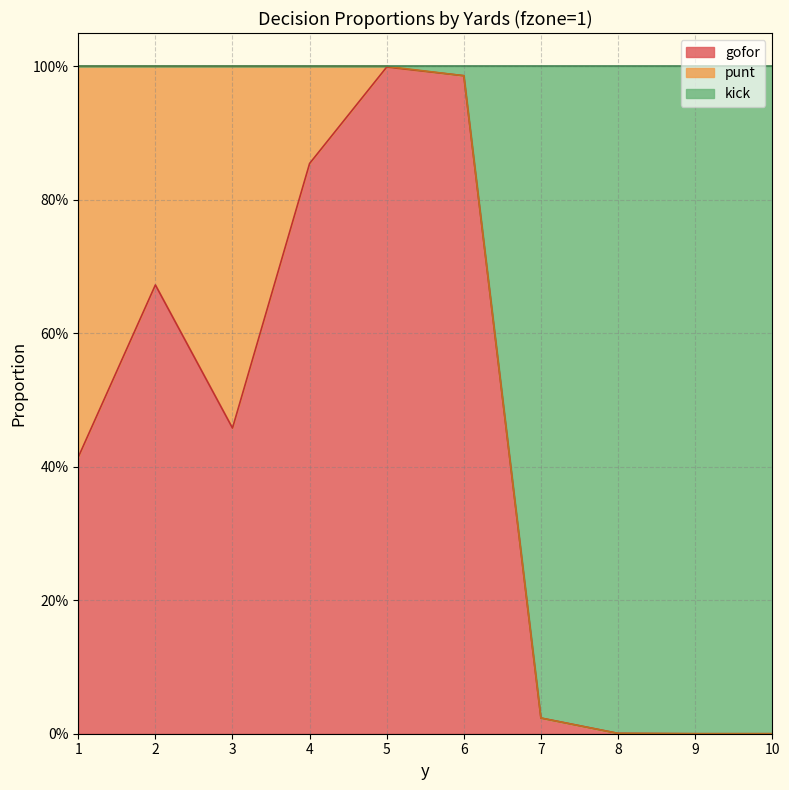

What are all the series names shown in the legend?

gofor, punt, kick